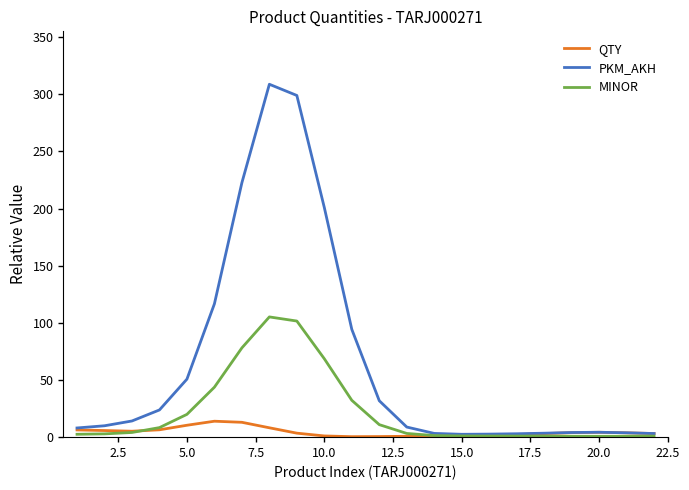

What is the maximum value shown in the chart?

308.8